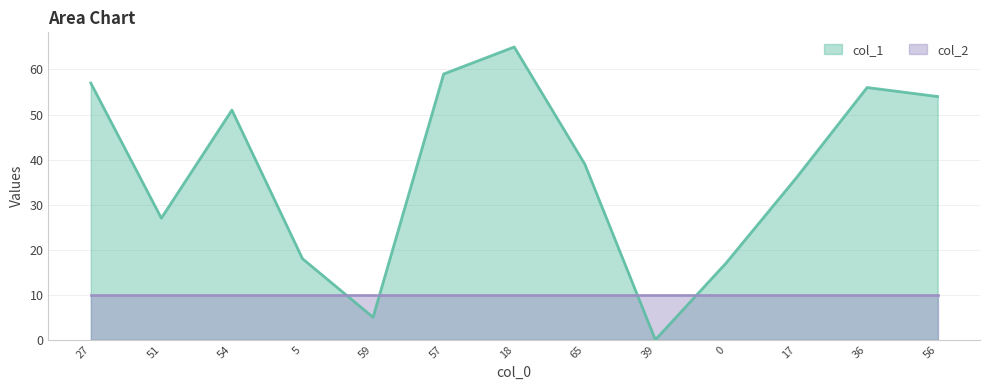

Rank the categories by value from highest to lowest.

18, 57, 27, 36, 56, 54, 65, 17, 51, 5, 0, 59, 39